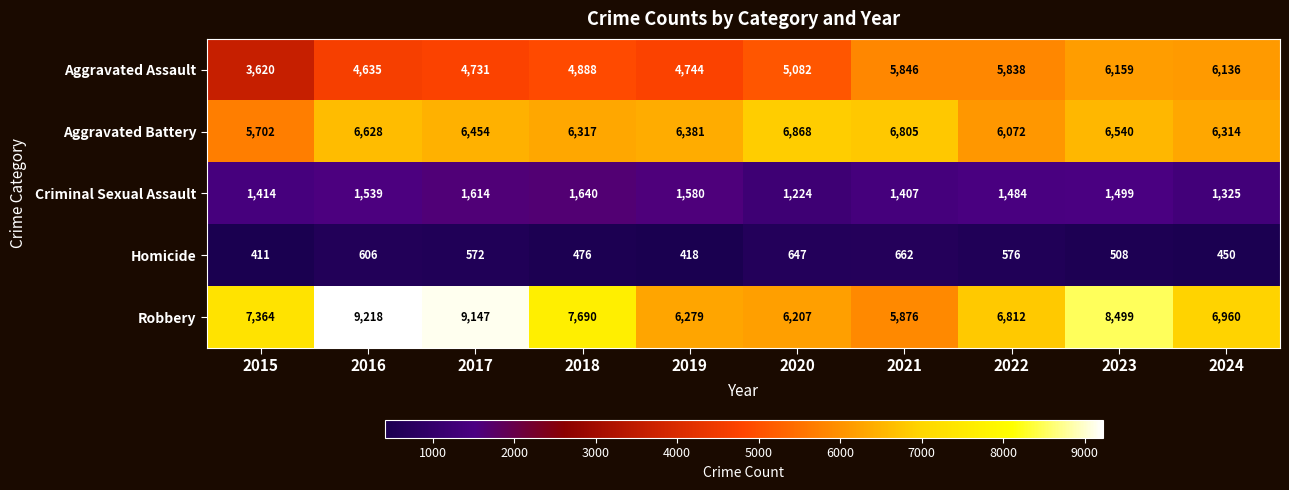

Which series has the largest range (max minus min)?

Robbery